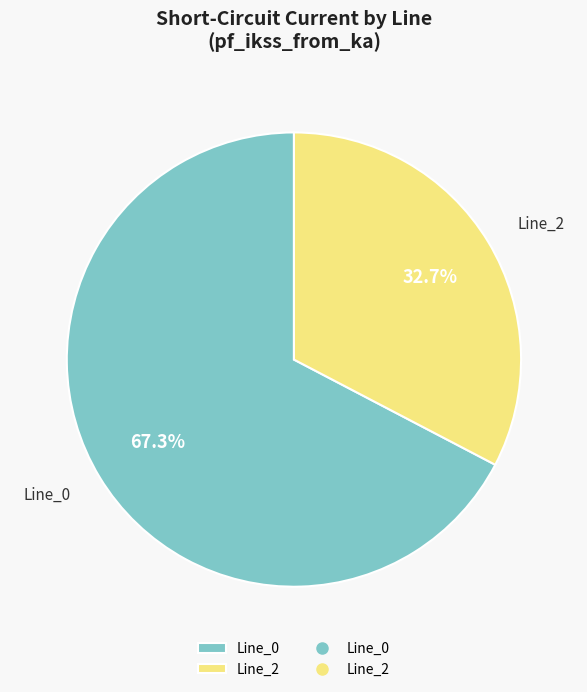

To the nearest percent, what is the combined percentage of Line_2 and Line_0?

100%